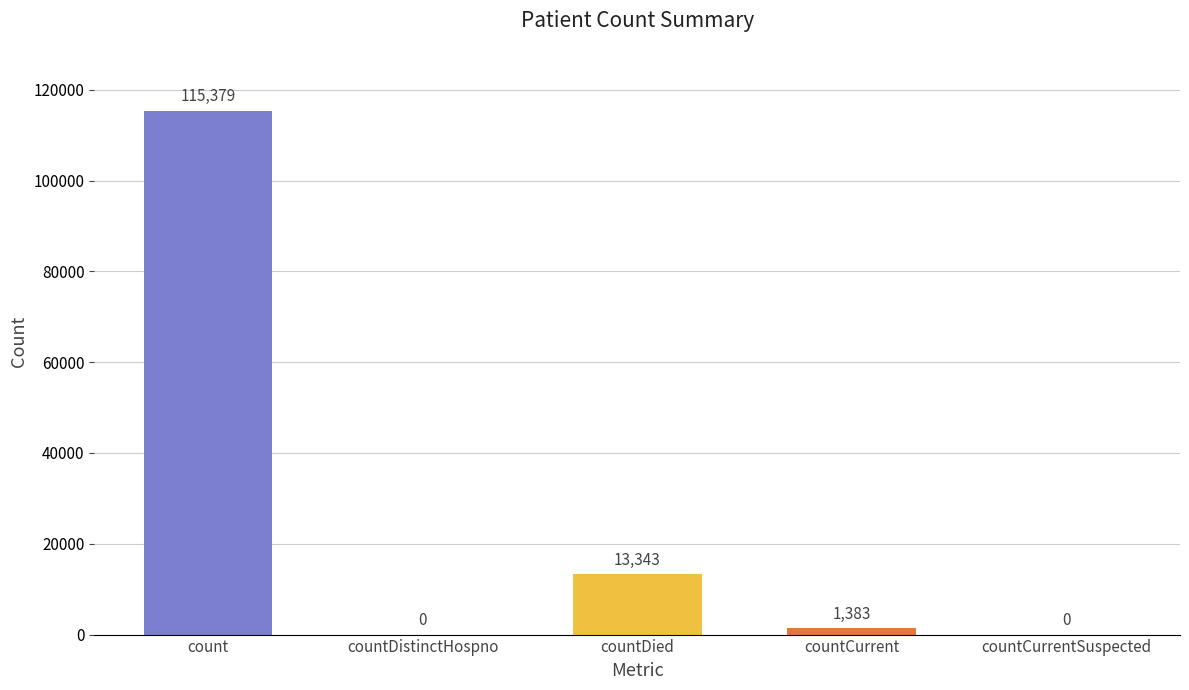

Where is the data nearest to the value 57689?

countDied